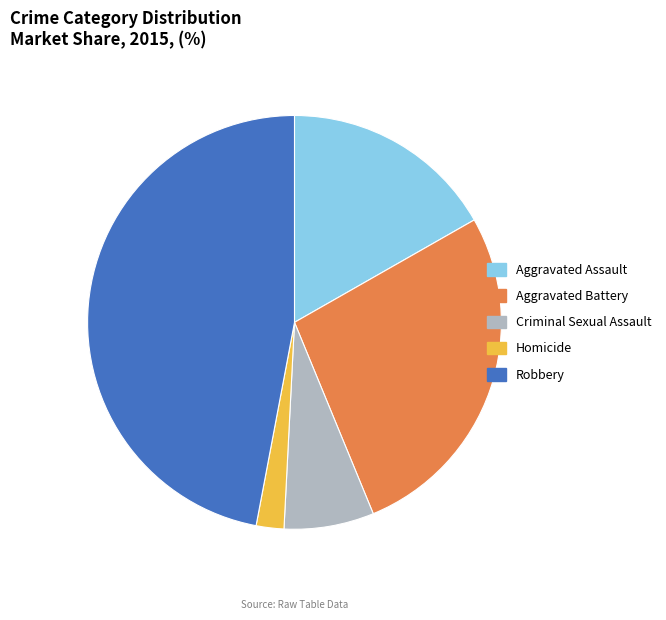

True or false: Aggravated Assault accounts for 17% of the total.

True